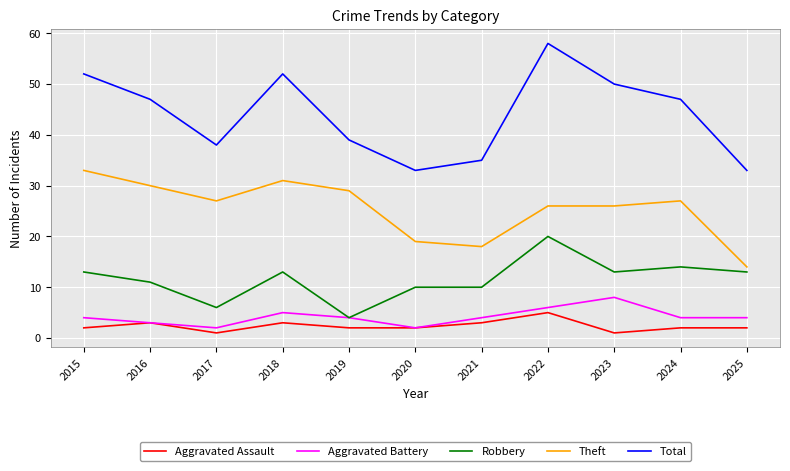

True or false: Theft has a value of 18 at 2021.

True